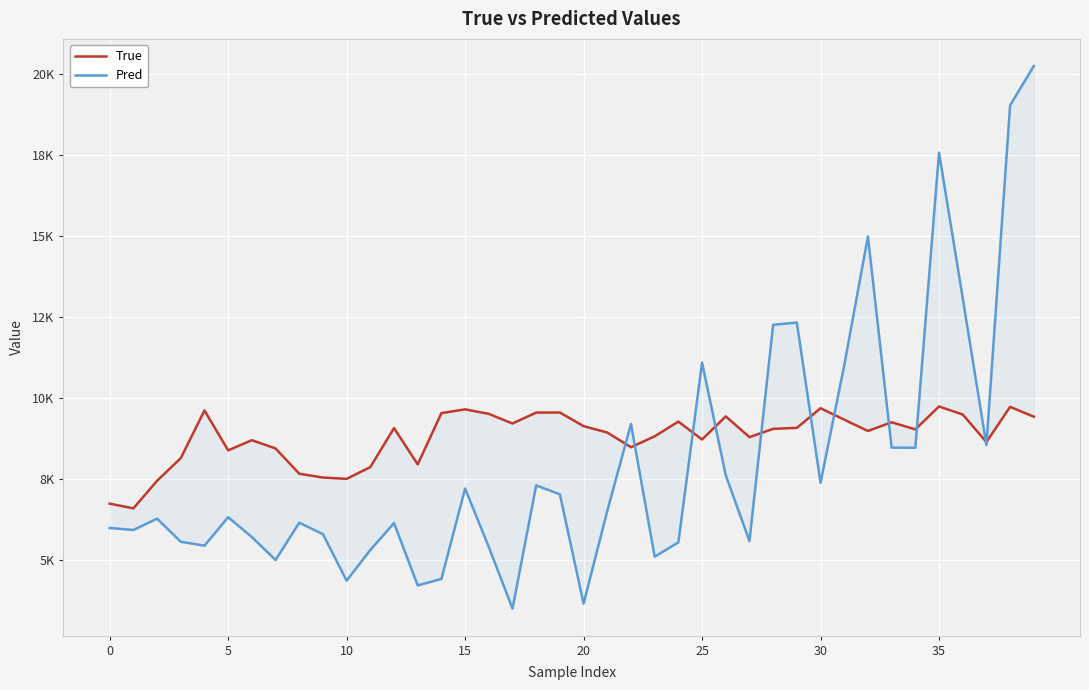

Which series has the widest spread of values?

Pred